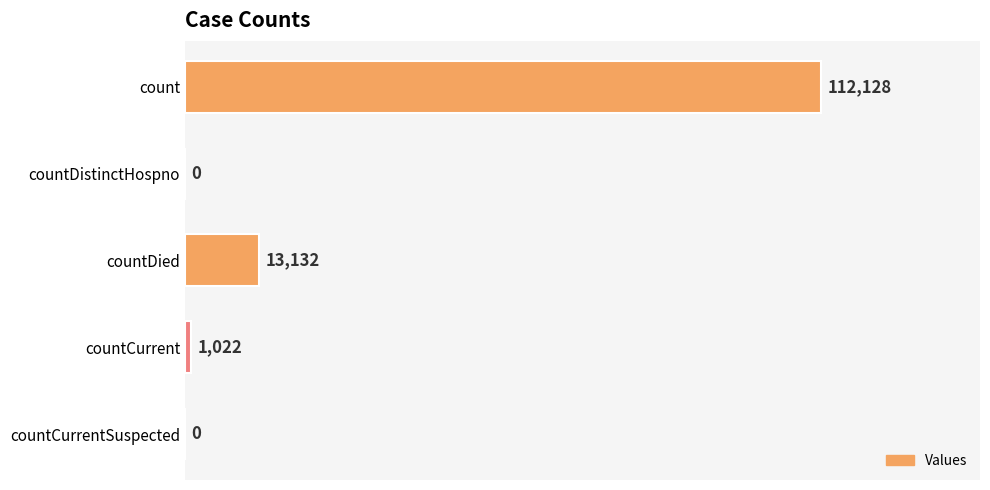

What is the greatest value displayed?

112128